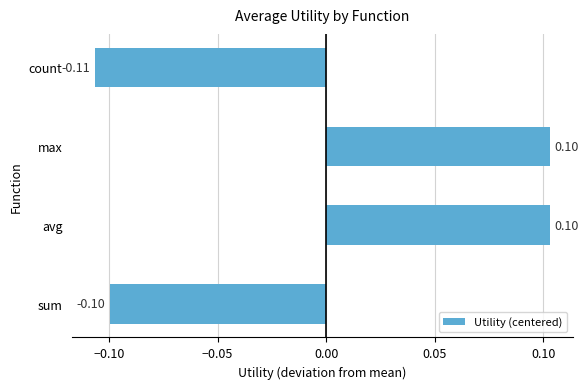

At which category does the chart reach its minimum across all series?

count